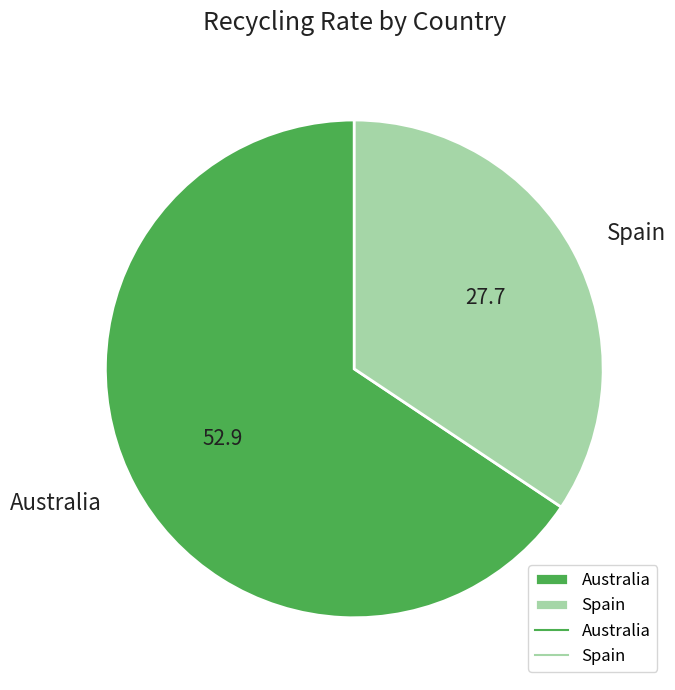

True or false: Spain accounts for 34% of the total.

True